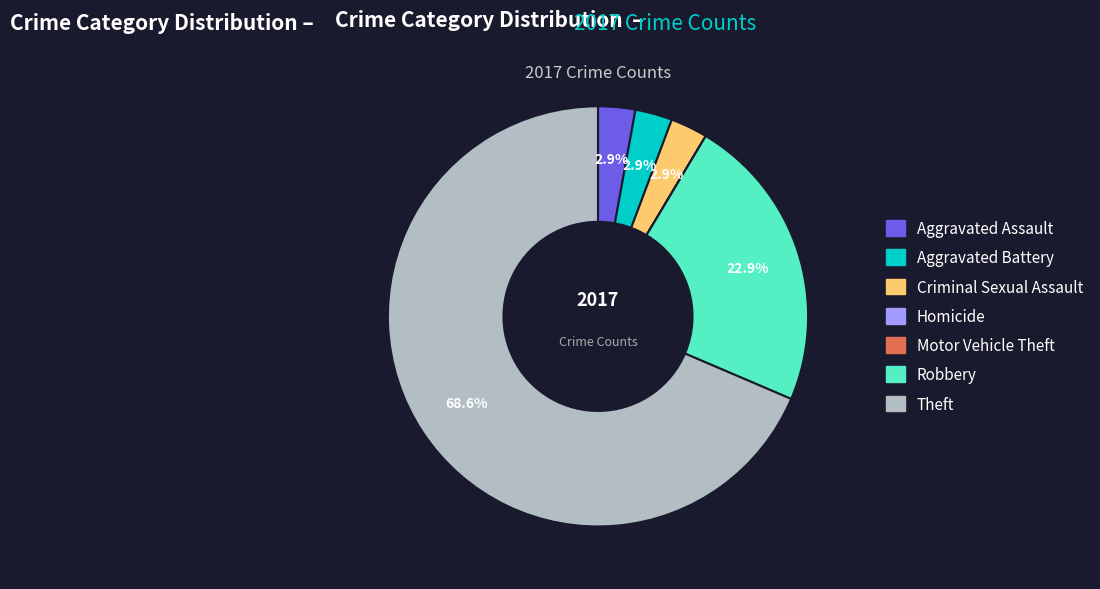

Which category has the biggest portion of the pie?

Theft